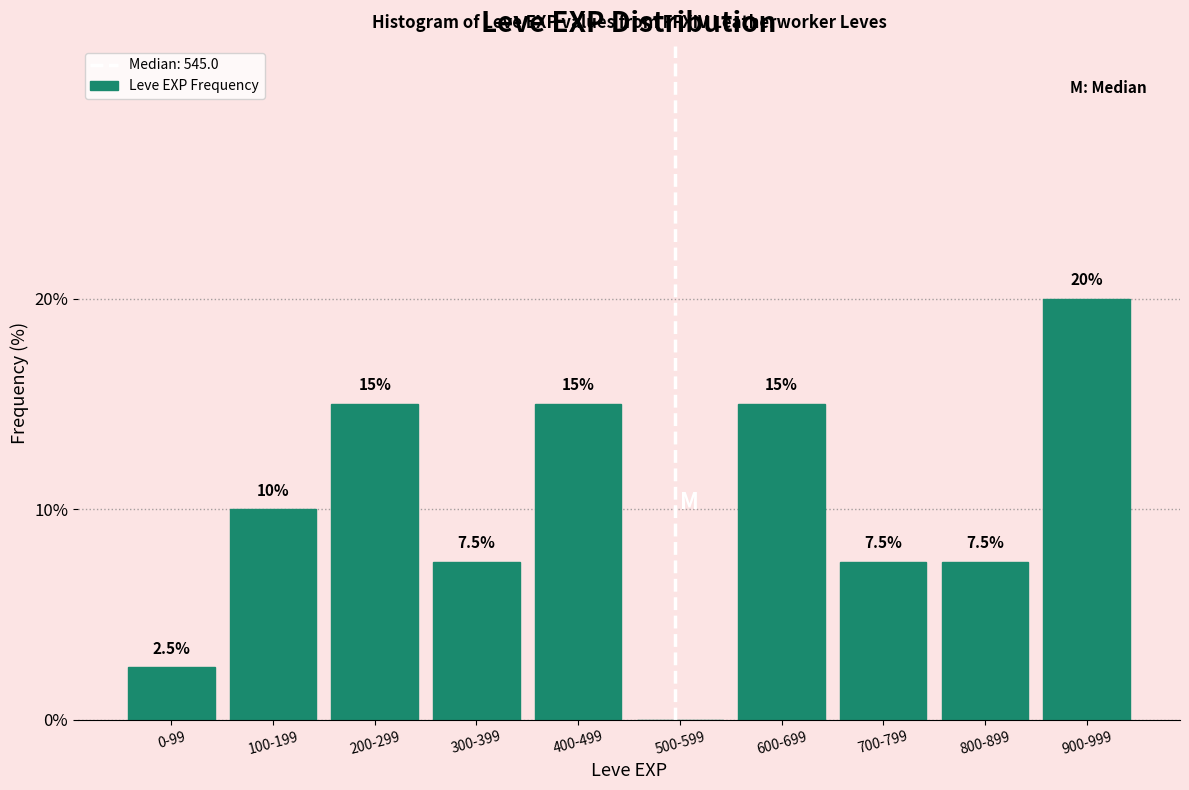

Reading left to right, extract all data points from this chart.

0-99=2.5	100-199=10.0	200-299=15.0	300-399=7.5	400-499=15.0	500-599=0.0	600-699=15.0	700-799=7.5	800-899=7.5	900-999=20.0